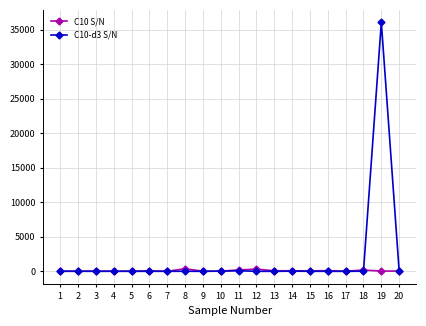

True or false: C10 S/N has more than 1 interior local peaks.

True